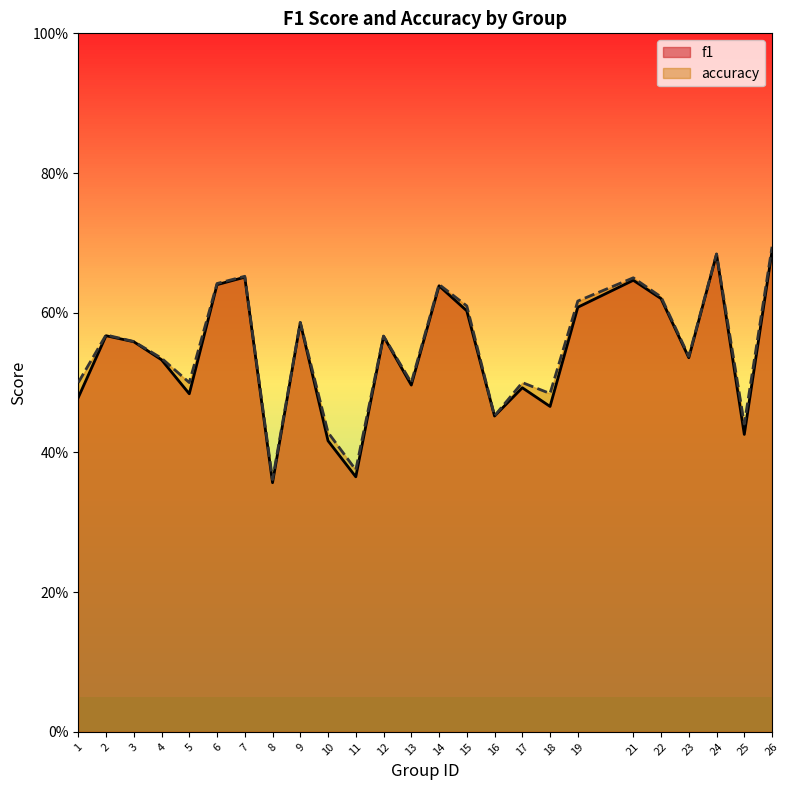

Where is the first local minimum for accuracy?

5